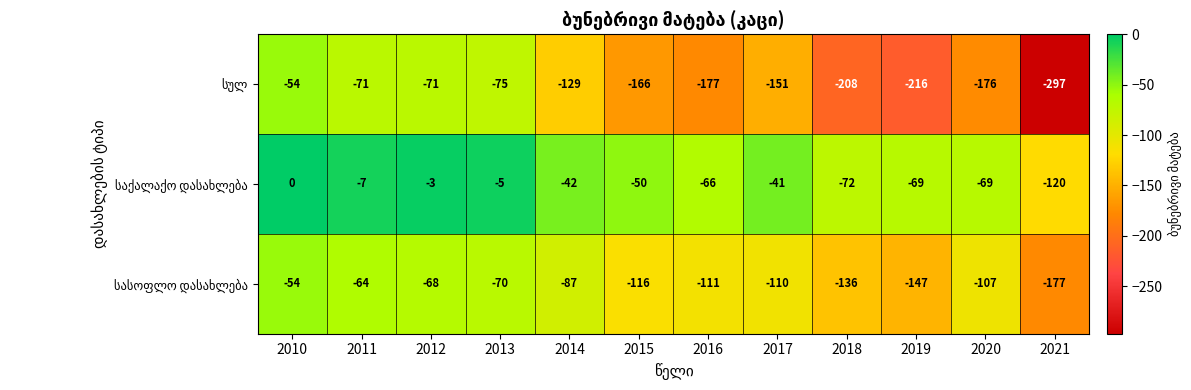

What is the total value across all series at 2020?

-352